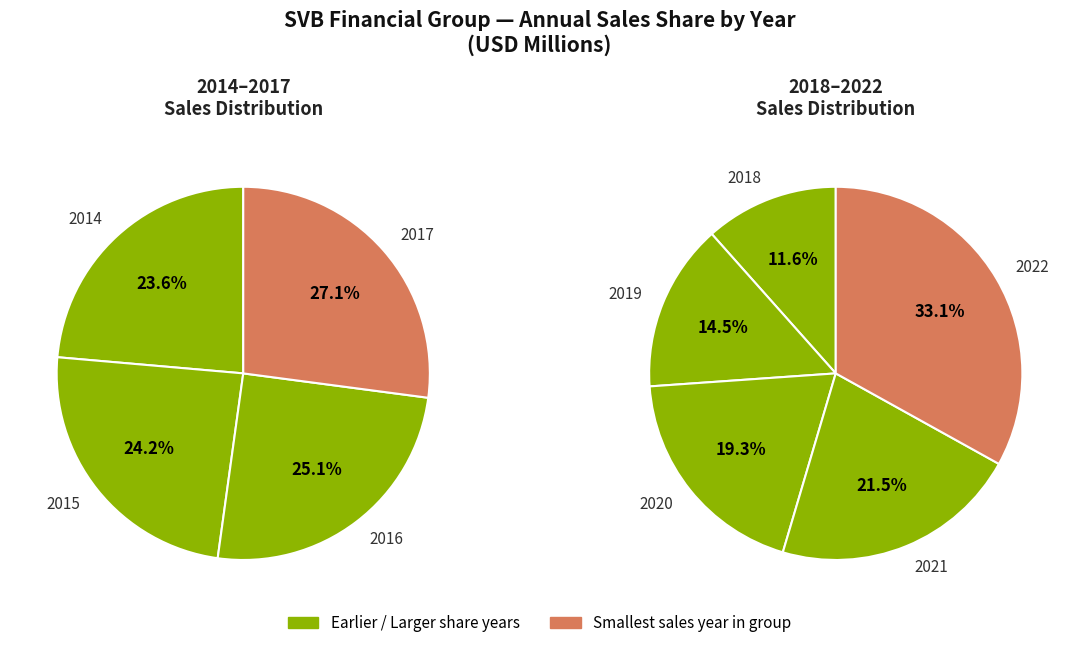

How many segments does this pie chart have?

9